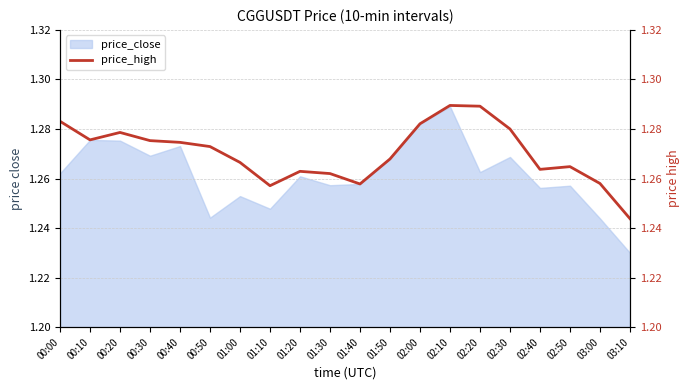

Which category has the highest value across all series?

02:10